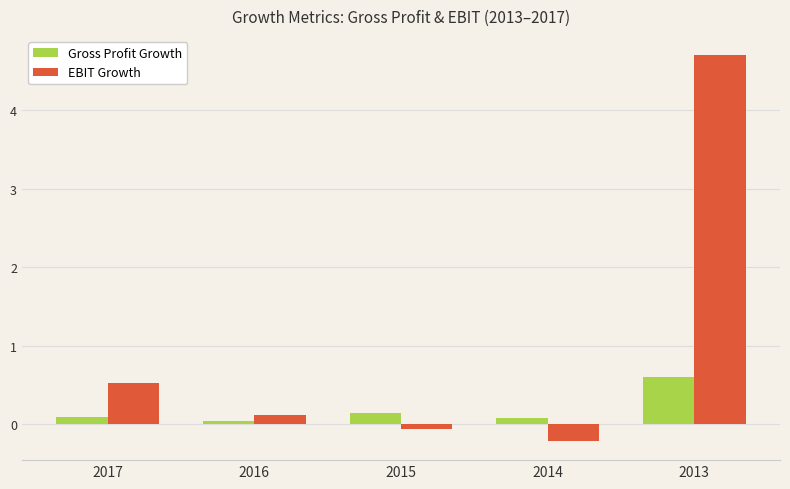

Rank the series by their maximum value, from highest to lowest.

EBIT Growth, Gross Profit Growth